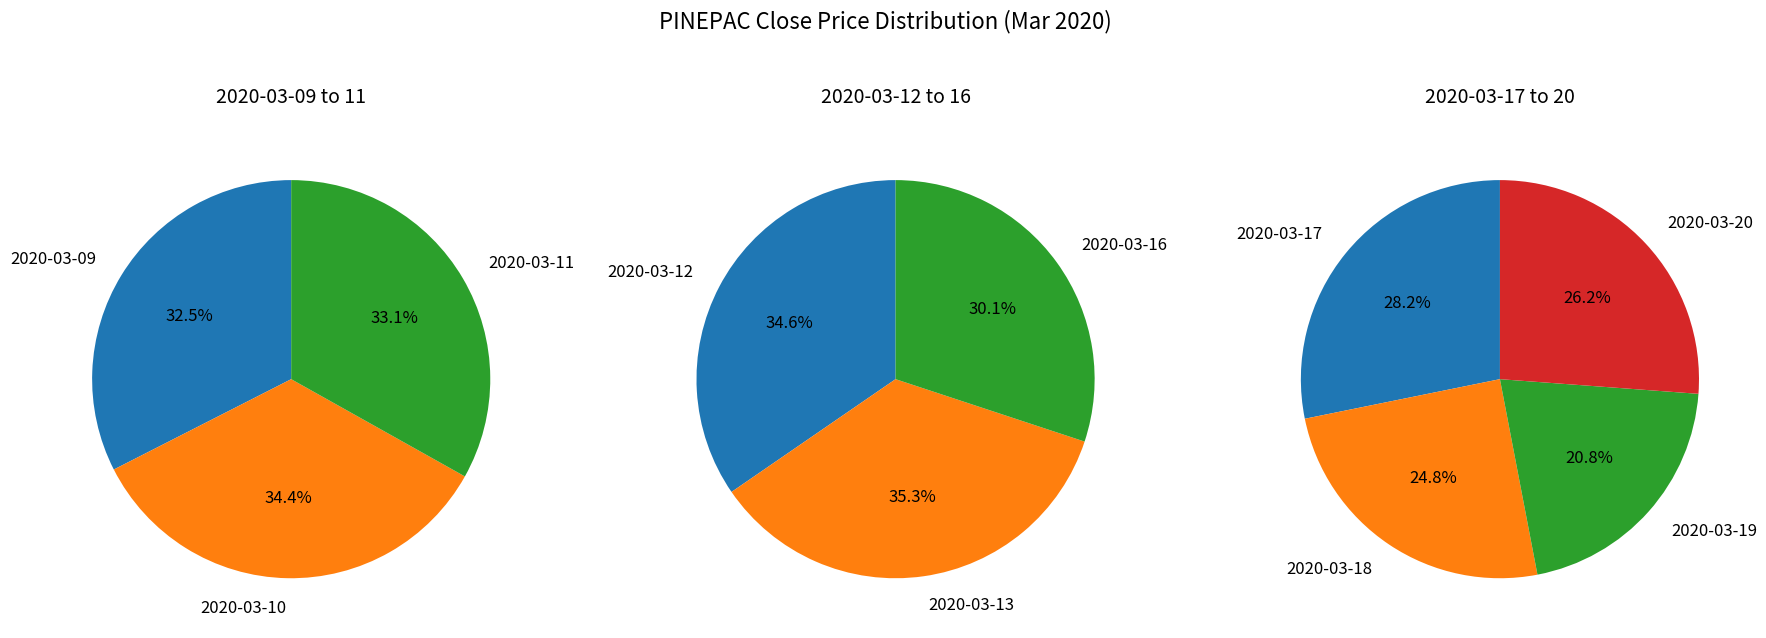

How many slices are in this pie chart?

10